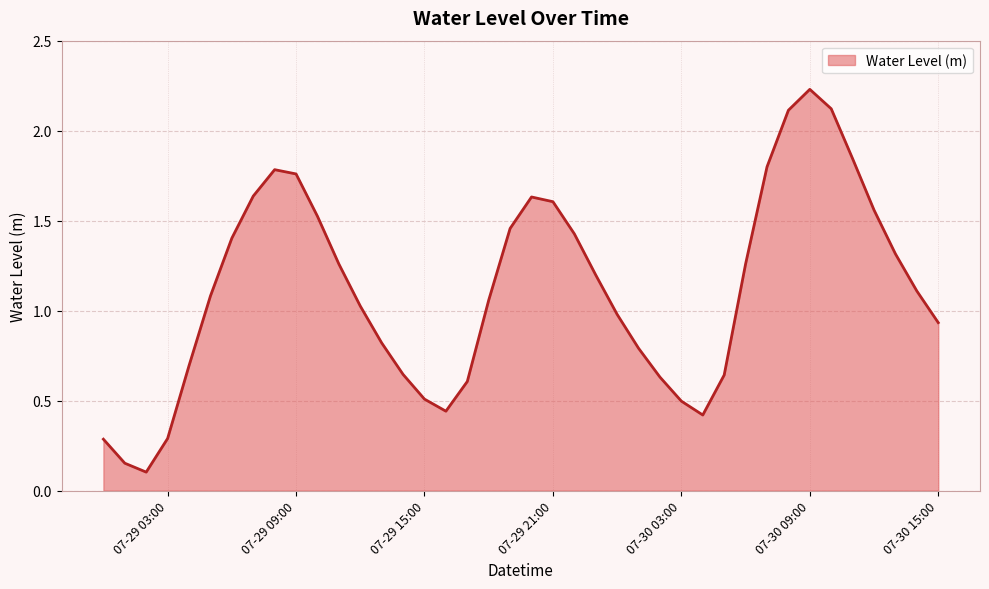

What is the sum of all values?

44.6